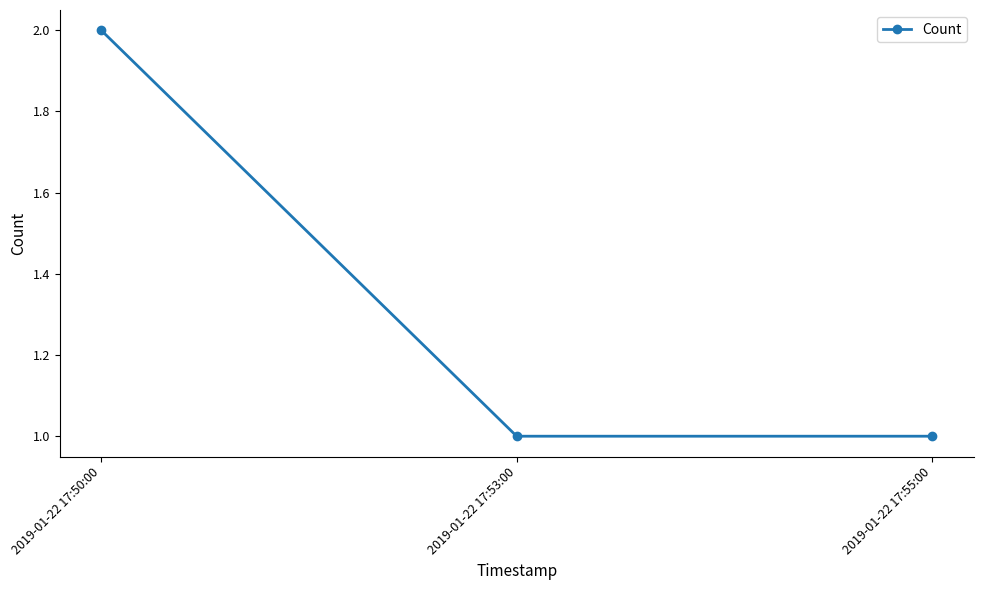

Is this an area chart (filled region under the line)?

No